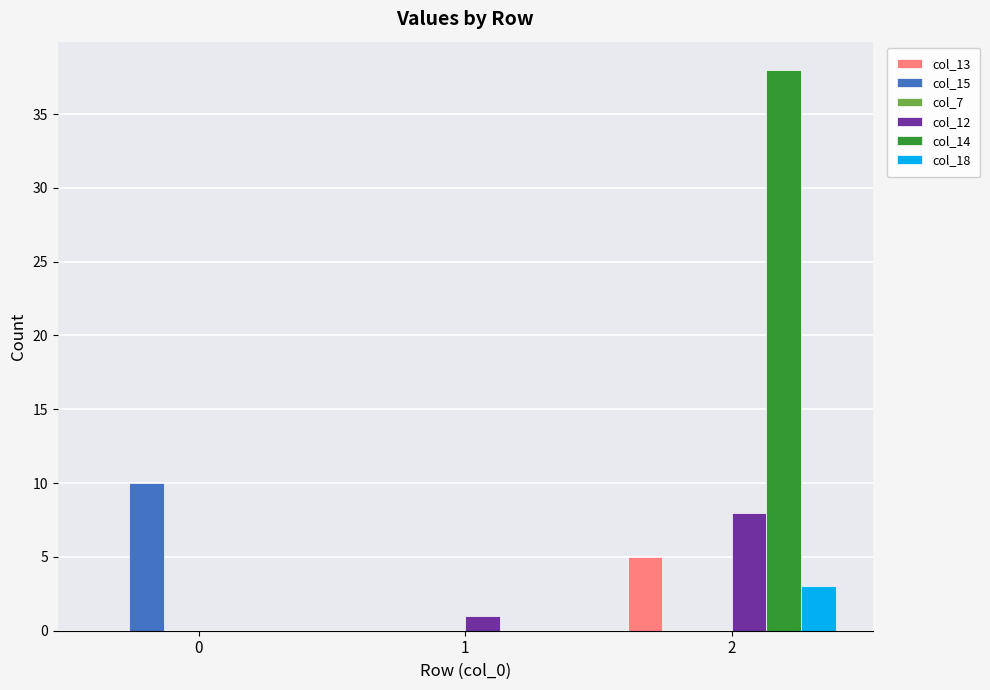

What is the greatest value displayed?

38